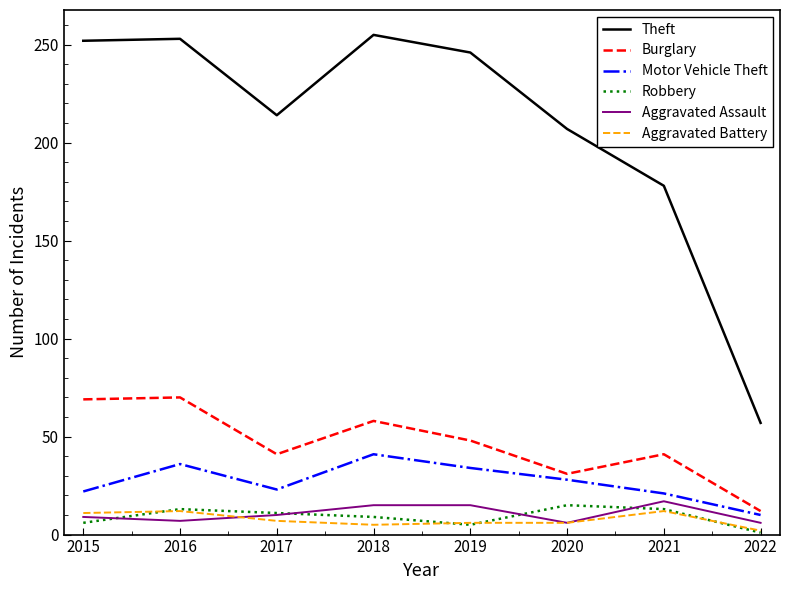

Which series has the largest total across all categories?

Theft